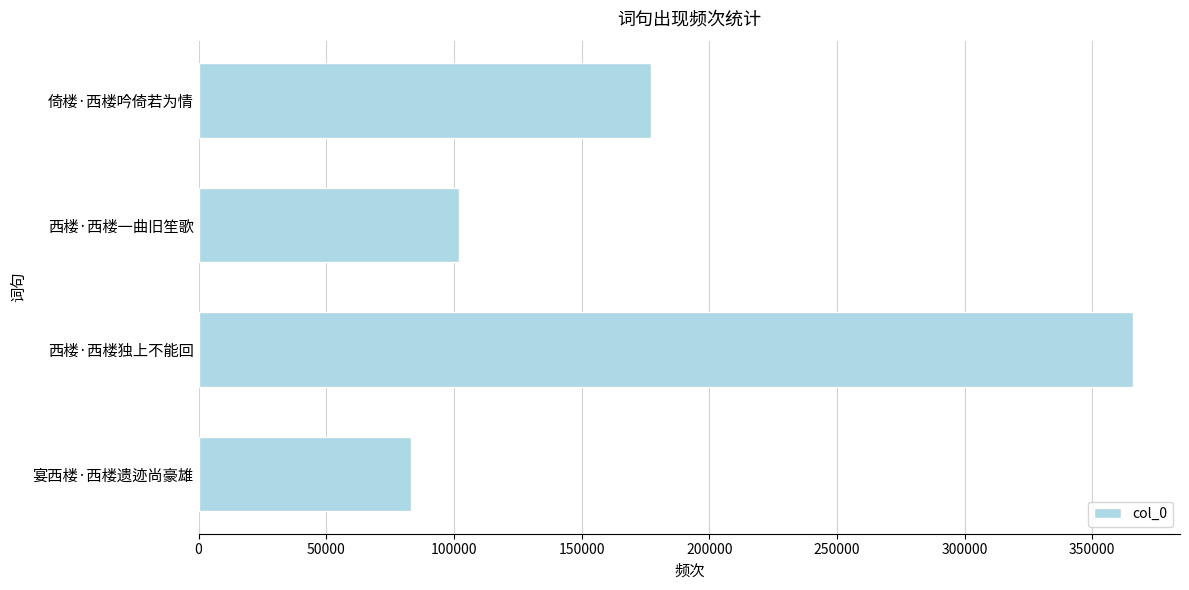

Rank the categories by value from highest to lowest.

西楼·西楼独上不能回, 倚楼·西楼吟倚若为情, 西楼·西楼一曲旧笙歌, 宴西楼·西楼遗迹尚豪雄